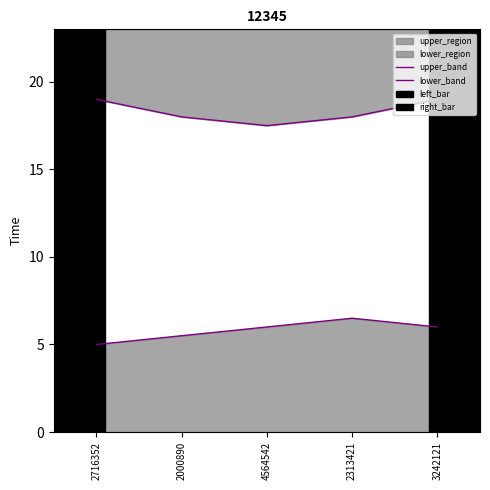

True or false: lower_band and upper_band cross at least once.

False